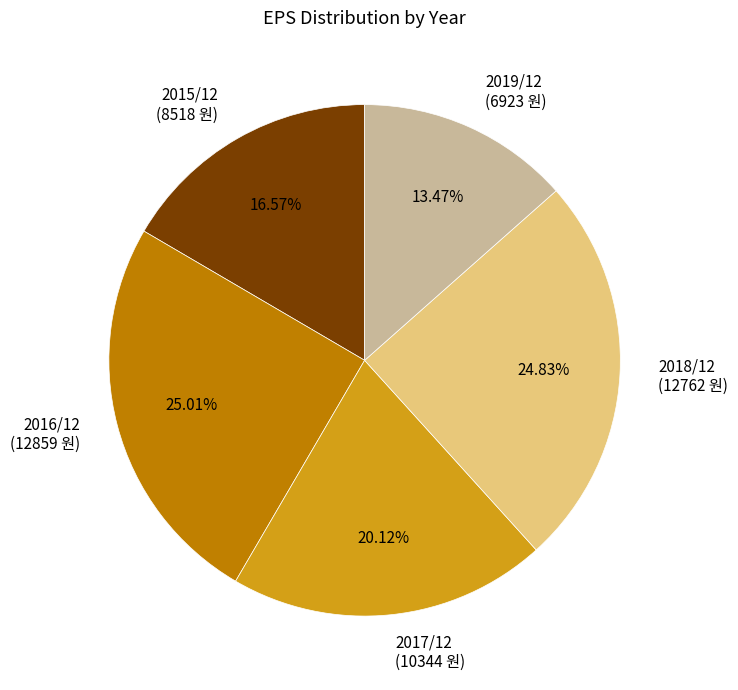

To the nearest percent, what is the difference between the largest and smallest slice percentages?

12%